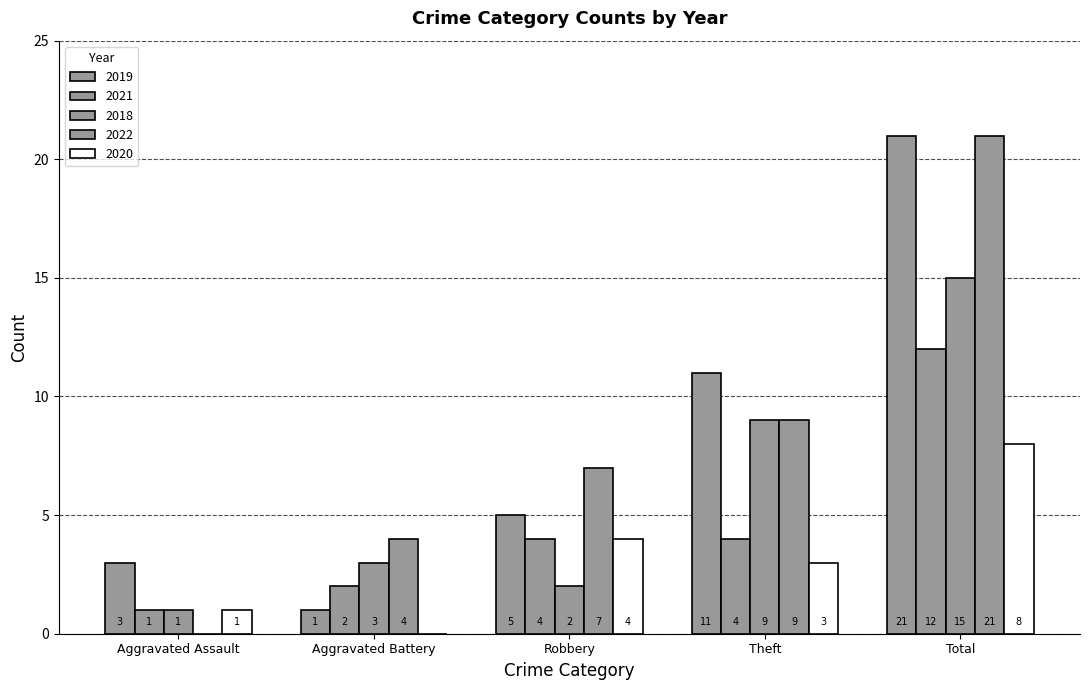

Which category has the highest value across all series?

Total